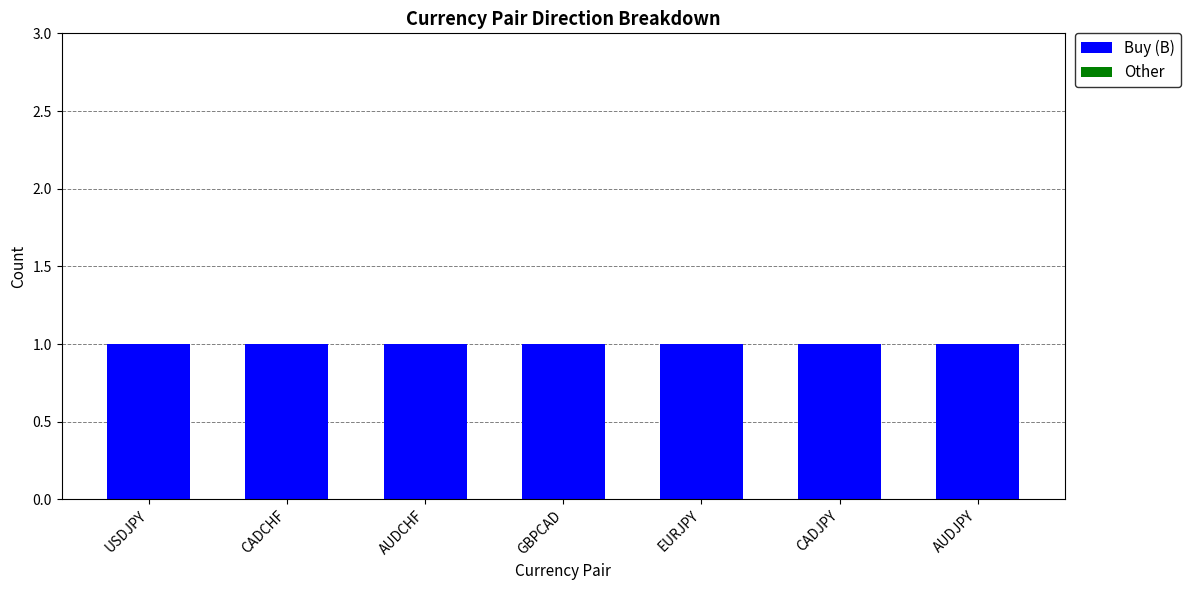

What value does the Buy (B) series have at AUDCHF?

1